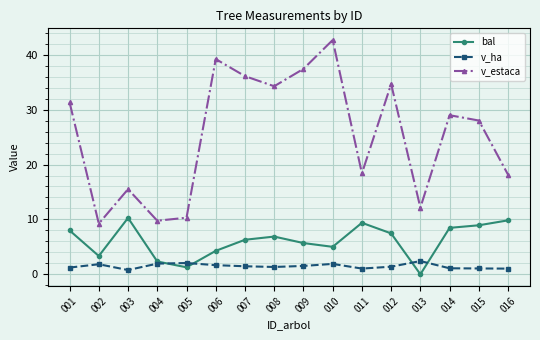

What is the total value across all series at 003?

26.6